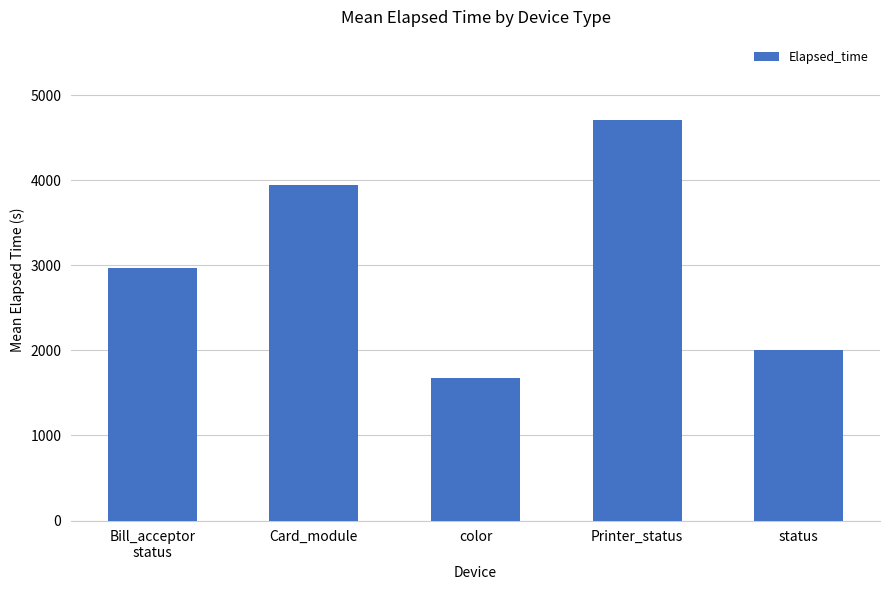

Rank the categories by value from lowest to highest.

color, status, Bill_acceptor
status, Card_module, Printer_status